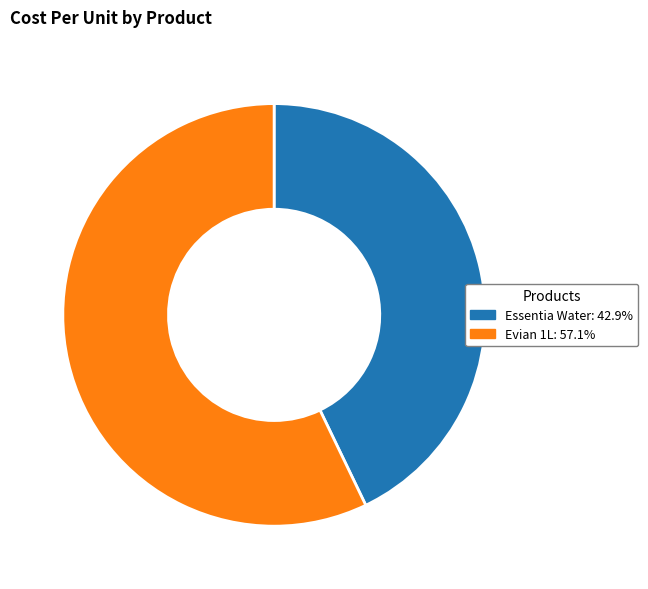

How many segments does this pie chart have?

2